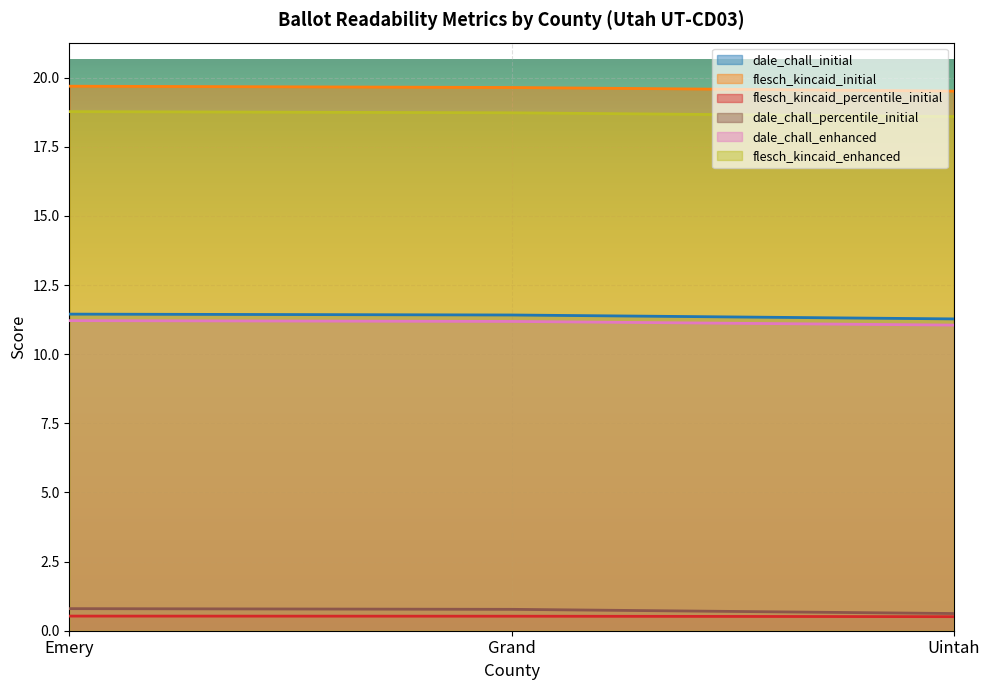

Which category has the highest value in the dale_chall_percentile_initial series?

Emery